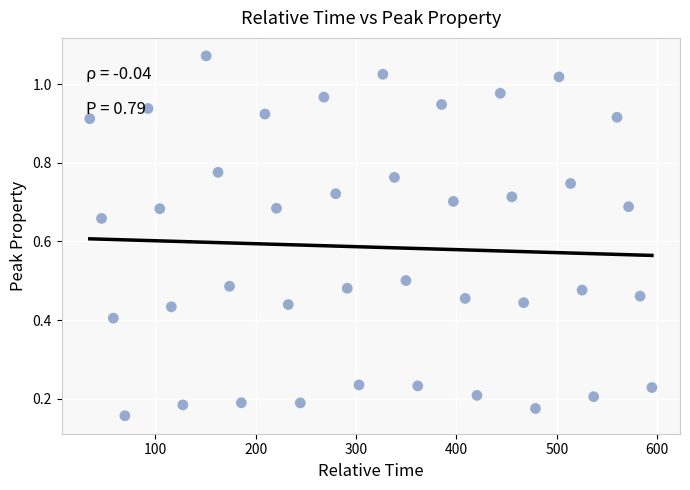

What is the range of X values (max minus min)?

560.0